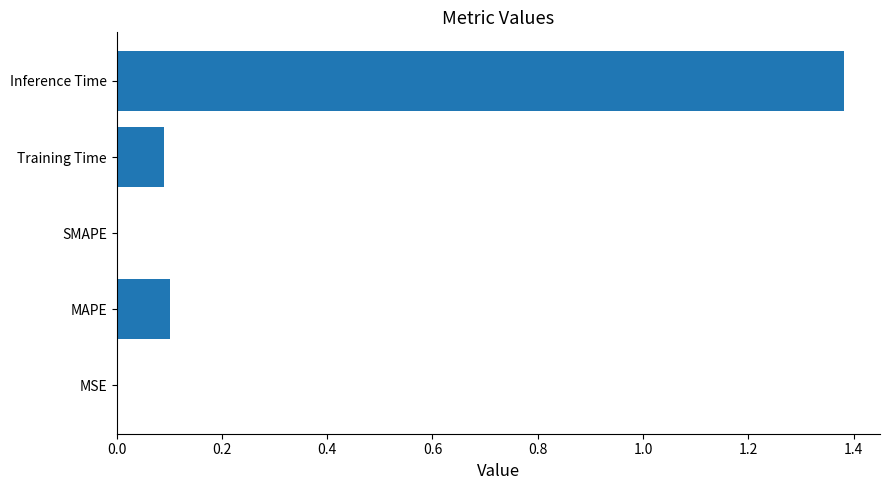

Are the bars grouped side by side (vs. stacked)?

No